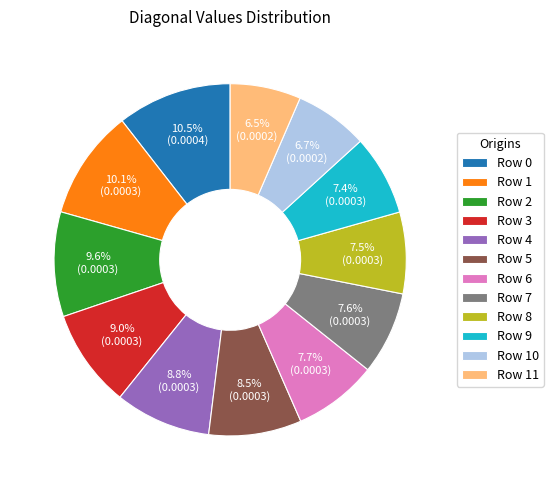

How many slices are in this pie chart?

12